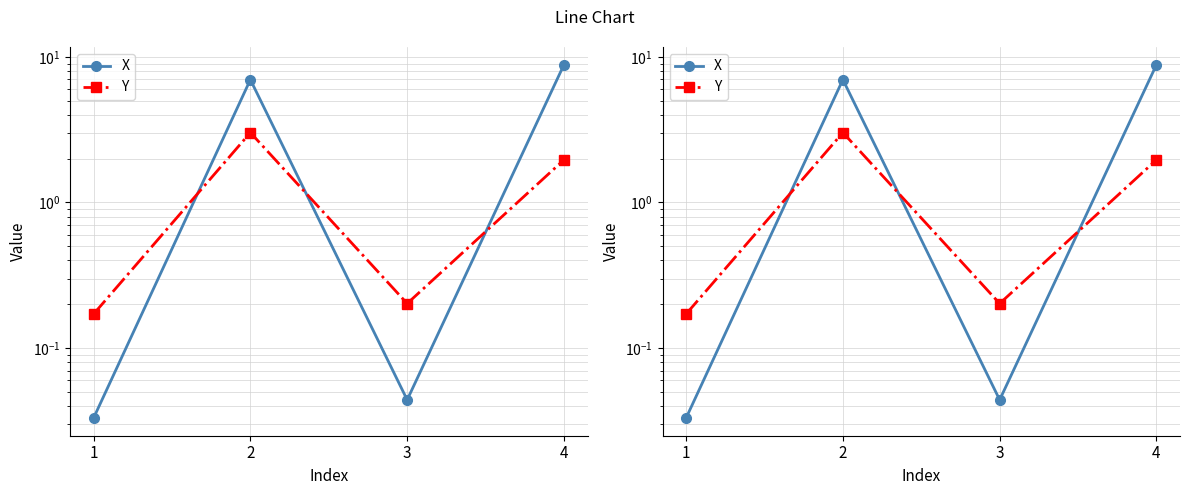

Read the Y value at 3.

0.2